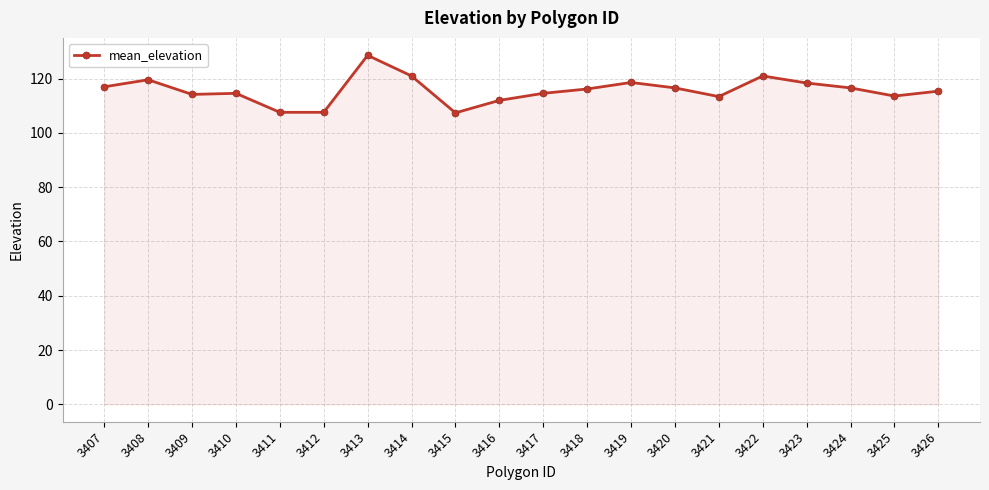

What is the value of the 19th point from the left?

113.6